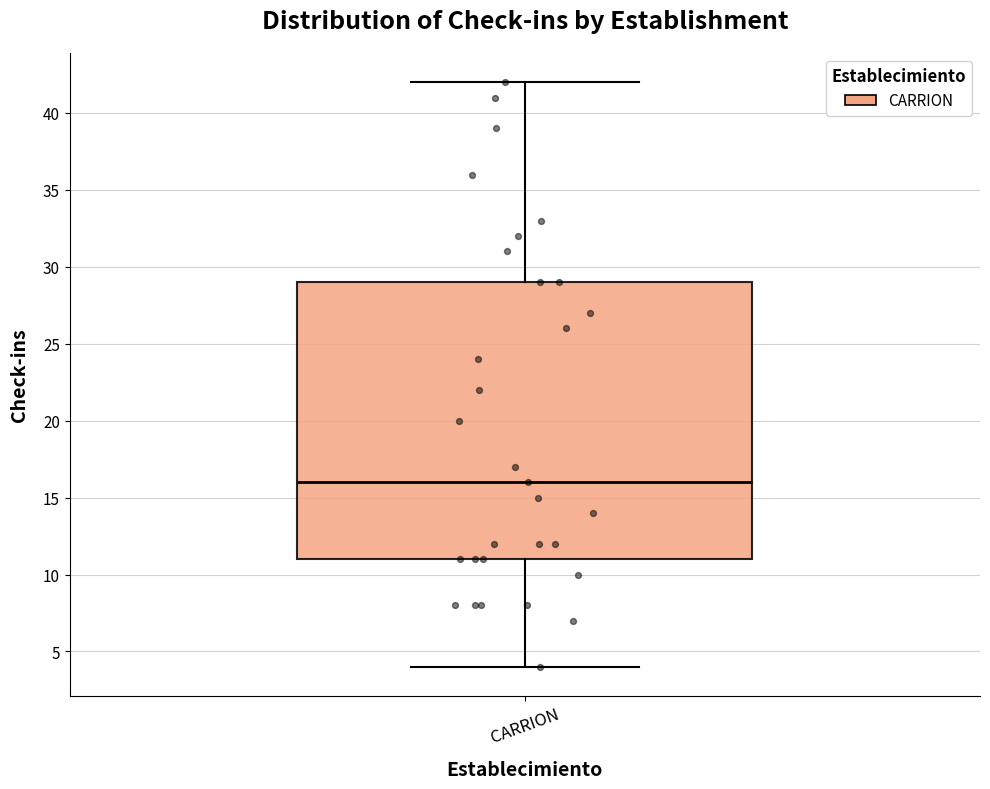

Where is the lower edge of the box for CARRION on the y-axis? The values are not printed on the chart, so give them approximately, as read against the axis.

11